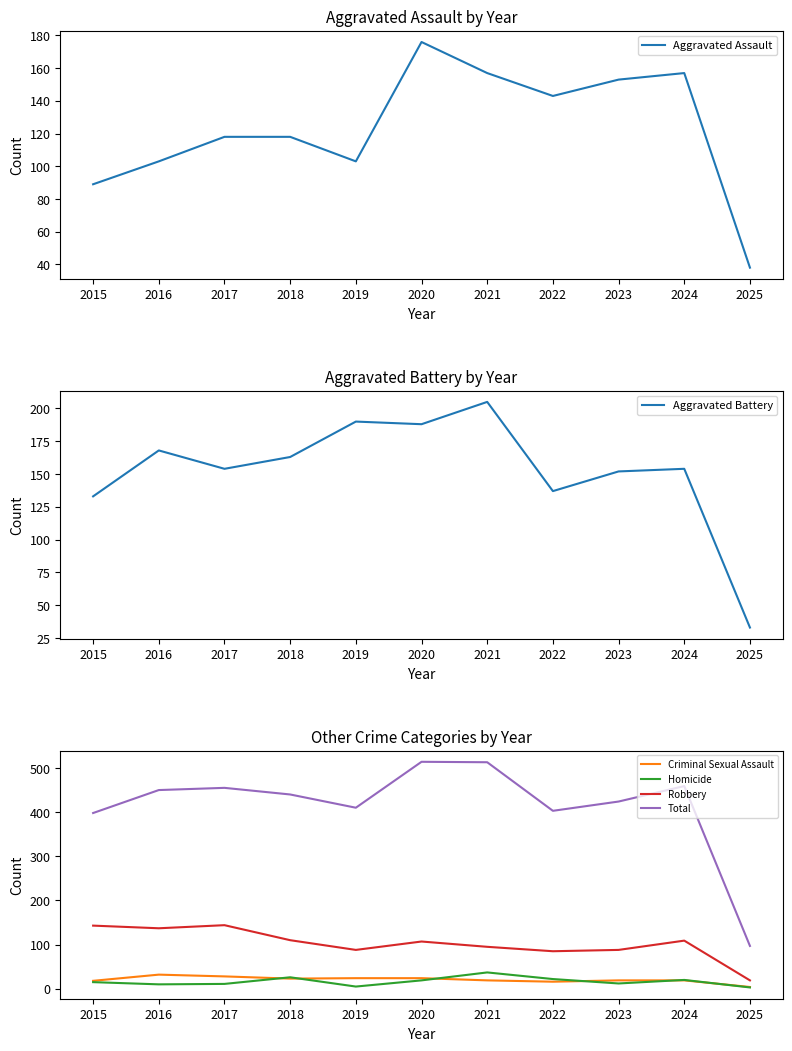

What is the difference between the Robbery values at 2017 and 2015?

1